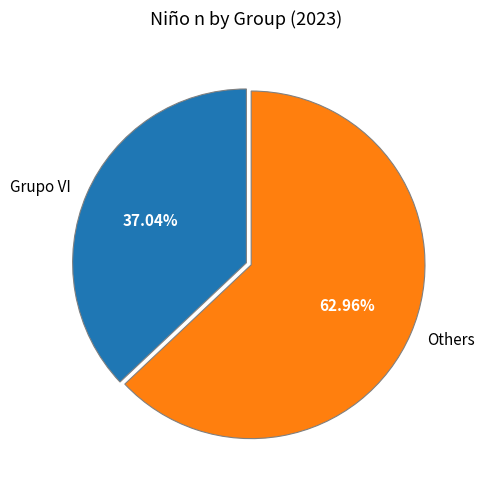

Is there a majority slice in this chart?

Yes